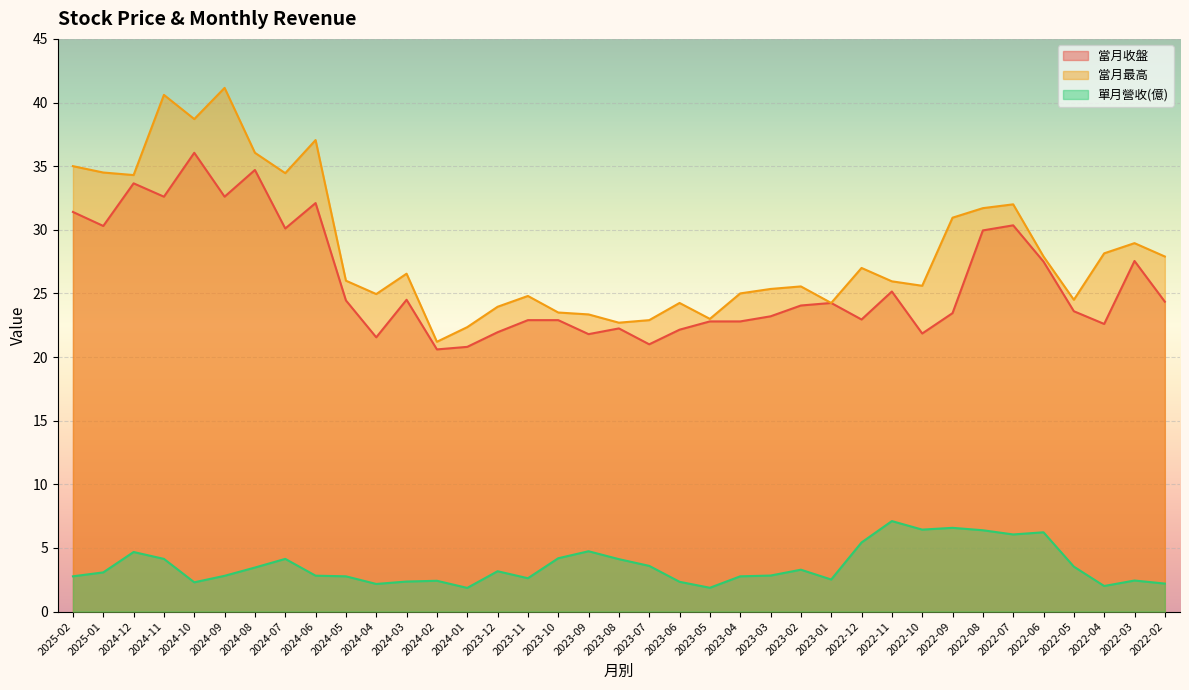

What is the greatest value displayed?

41.1